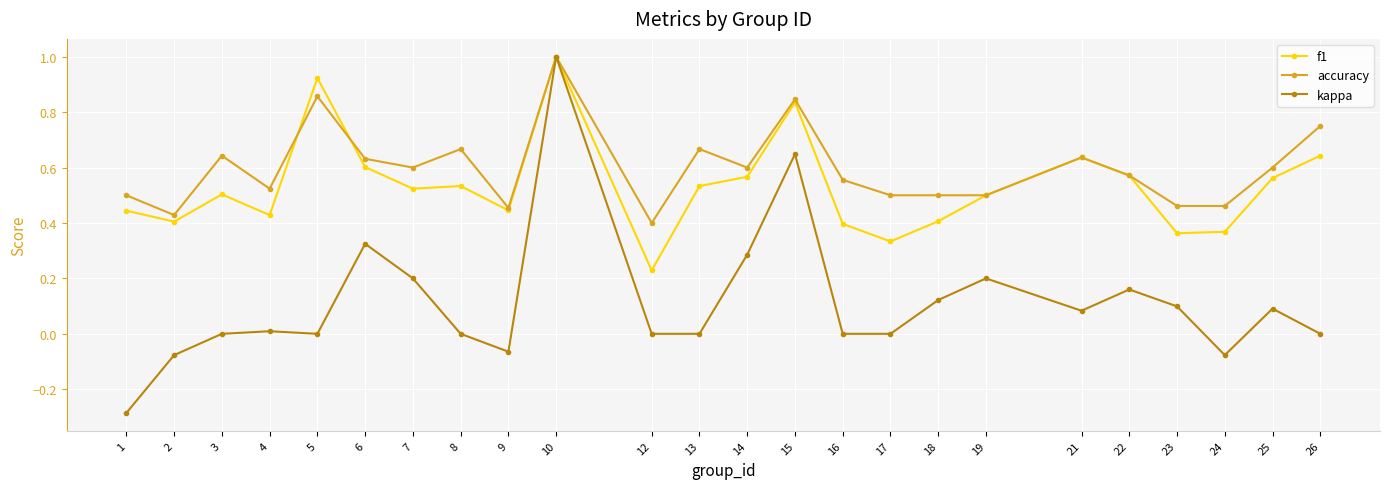

Which series changed the most between 23 and 24?

kappa